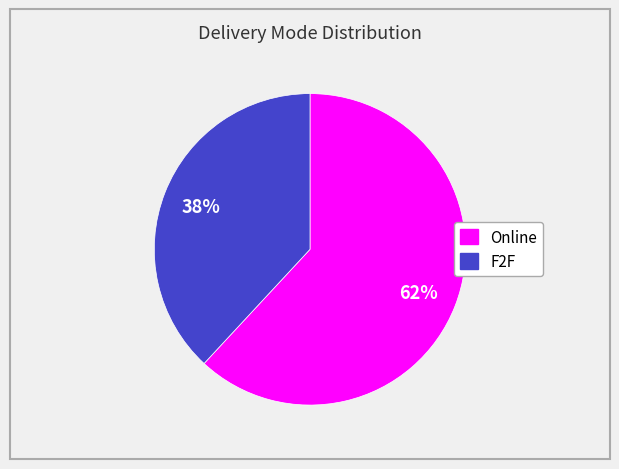

What is the ratio of the value at Online to the value at F2F?

1.6